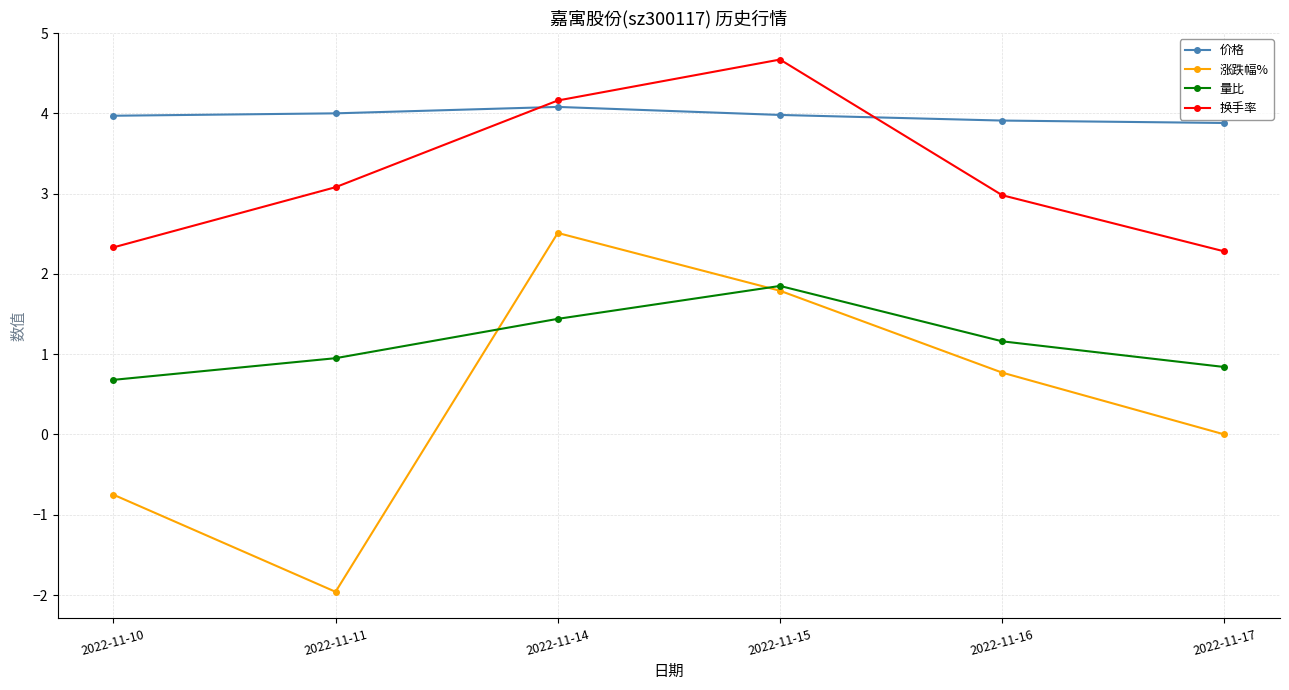

Which series has the largest range (max minus min)?

涨跌幅%